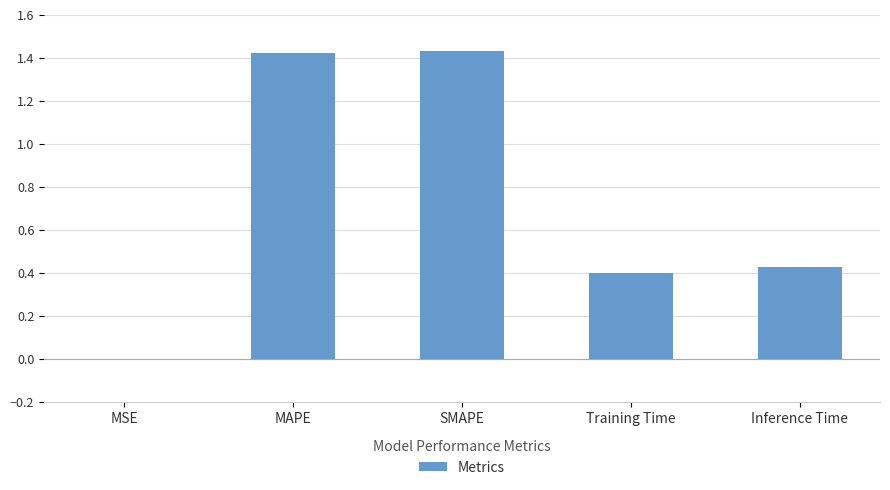

Which has a higher value, MSE or Inference Time?

Inference Time